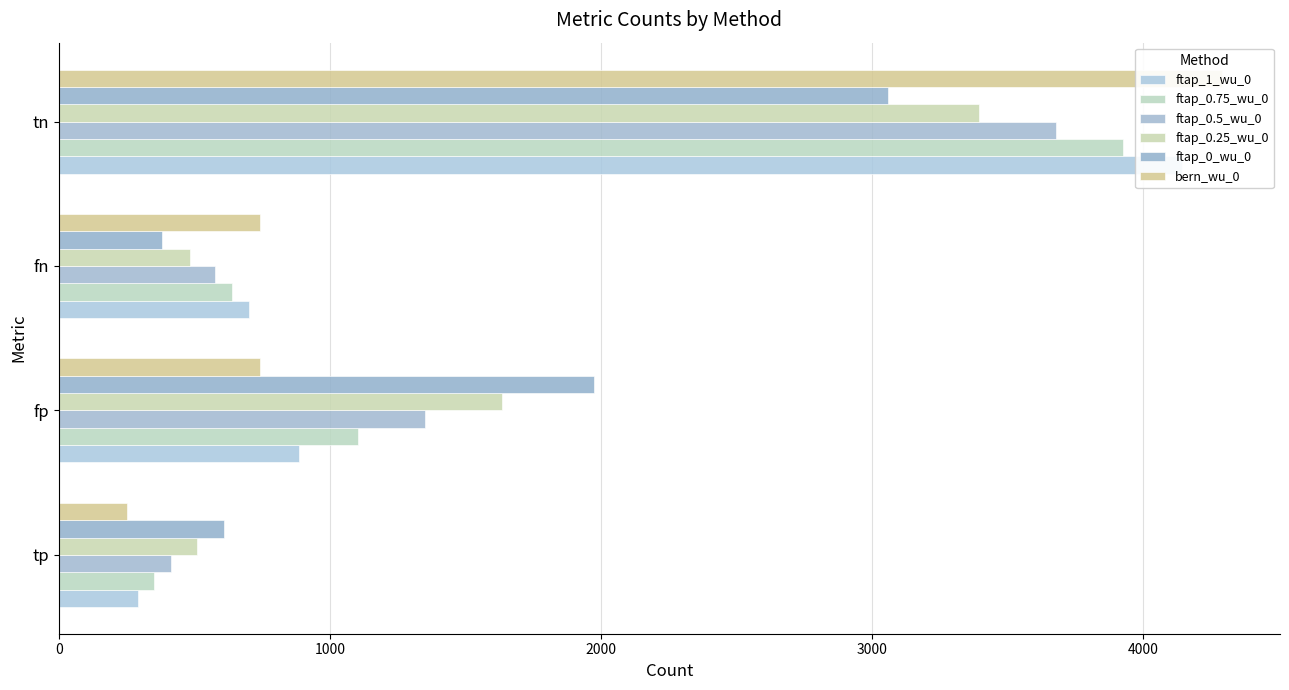

Which series has the largest total across all categories?

ftap_1_wu_0